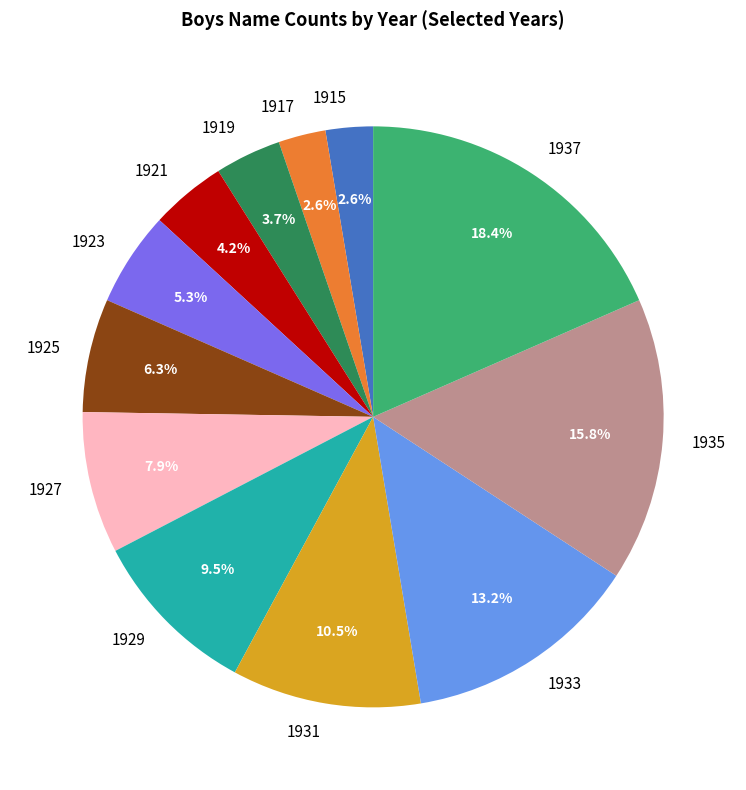

What is the largest slice in the pie chart?

1937